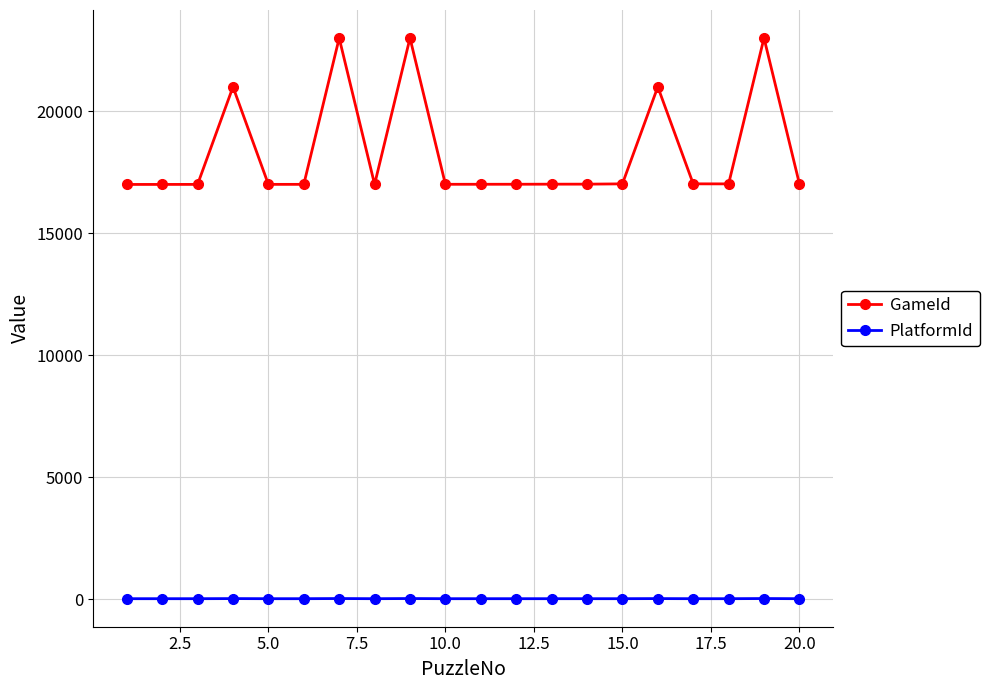

Which series has the largest total across all categories?

GameId